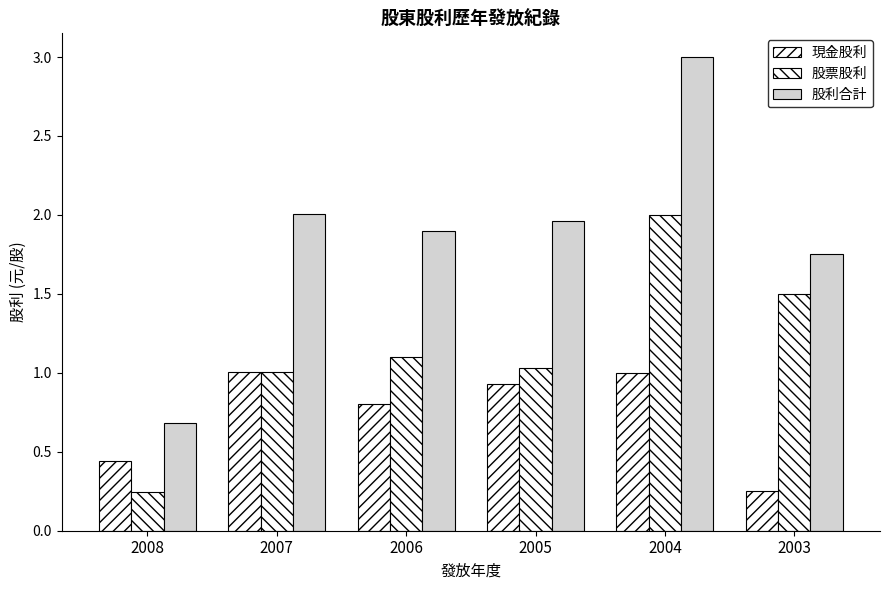

Does the chart contain any negative values?

No